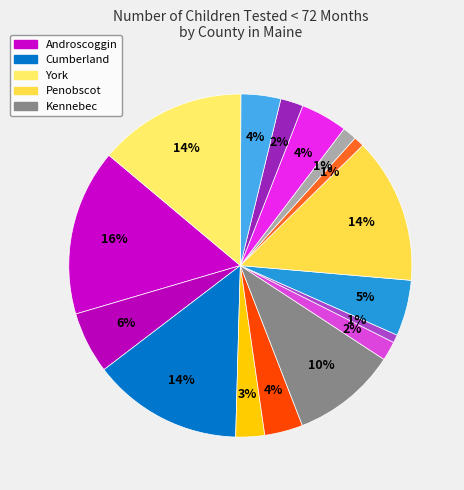

Is there any slice that represents more than half of the pie?

No